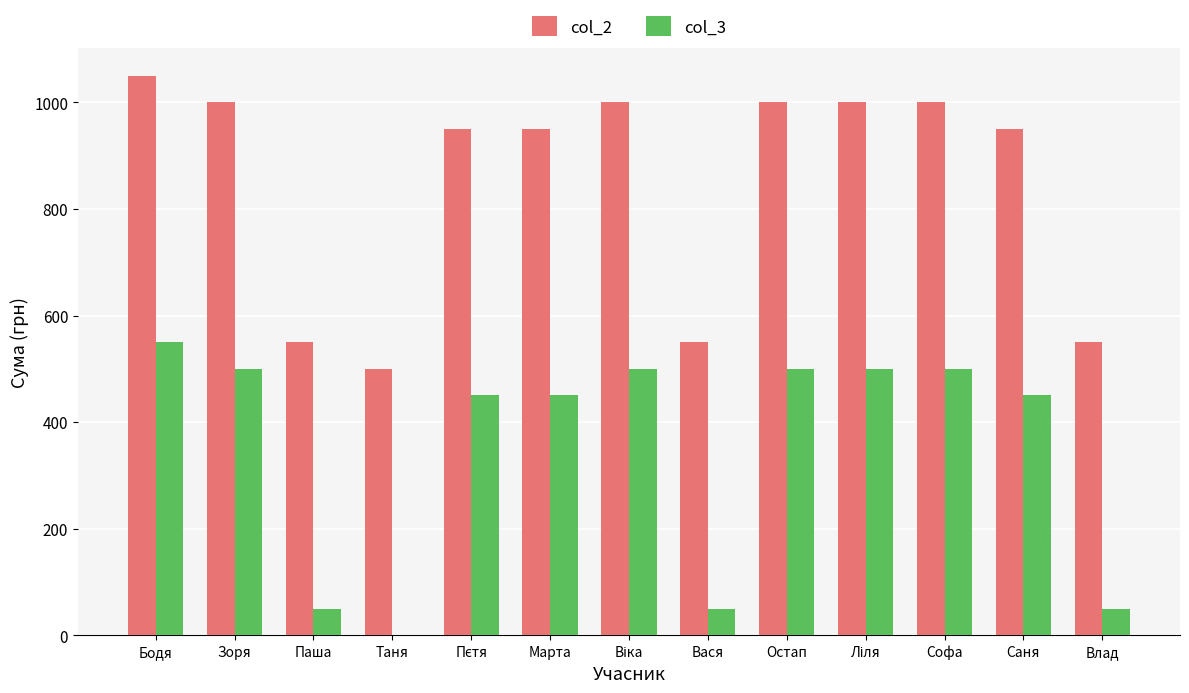

Count the number of categories in the chart.

13